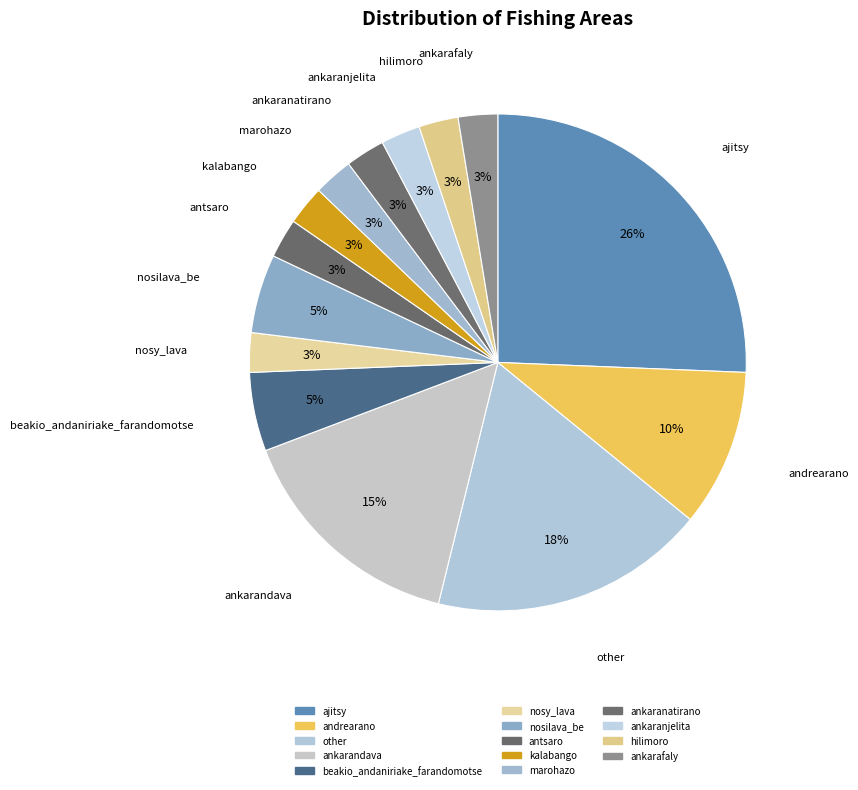

Is there a majority slice in this chart?

No